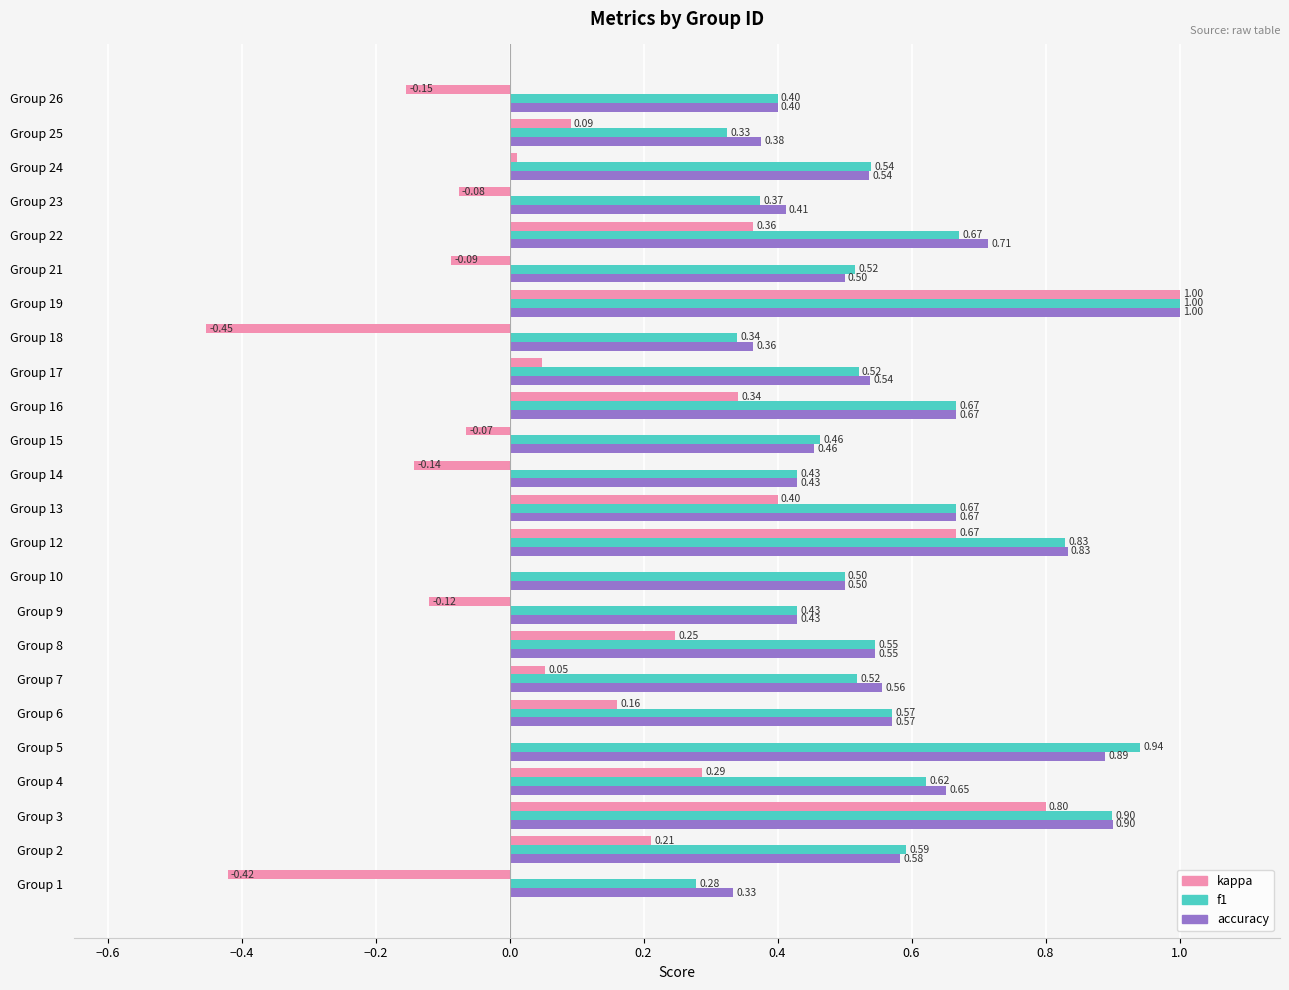

Between Group 23 and Group 26, which series saw the biggest shift?

kappa